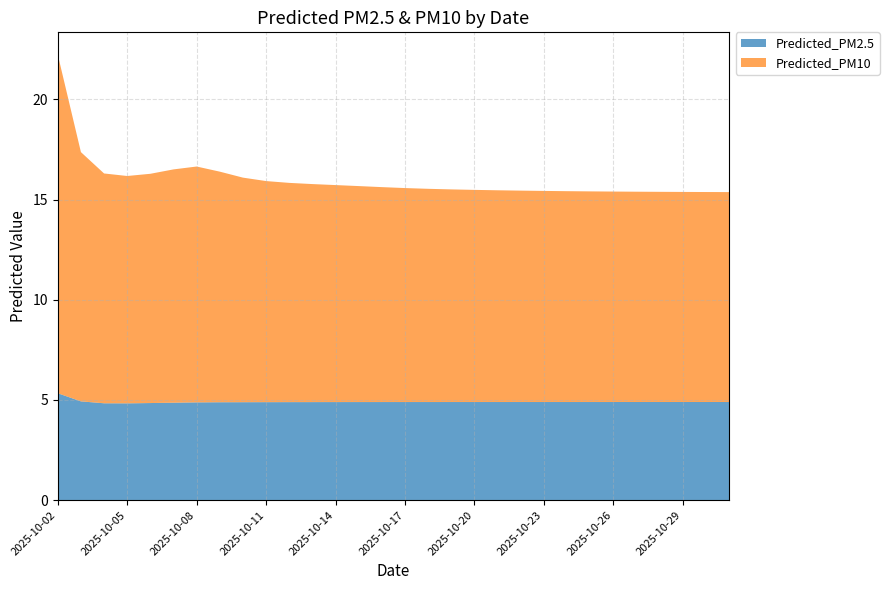

Reading left to right, extract all data points from this chart.

Predicted_PM2.5: 2025-10-02=5.3	2025-10-03=4.9	2025-10-04=4.8	2025-10-05=4.8	2025-10-06=4.8	2025-10-07=4.9	2025-10-08=4.9	2025-10-09=4.9	2025-10-10=4.9	2025-10-11=4.9	2025-10-12=4.9	2025-10-13=4.9	2025-10-14=4.9	2025-10-15=4.9	2025-10-16=4.9	2025-10-17=4.9	2025-10-18=4.9	2025-10-19=4.9	2025-10-20=4.9	2025-10-21=4.9	2025-10-22=4.9	2025-10-23=4.9	2025-10-24=4.9	2025-10-25=4.9	2025-10-26=4.9	2025-10-27=4.9	2025-10-28=4.9	2025-10-29=4.9	2025-10-30=4.9	2025-10-31=4.9
Predicted_PM10: 2025-10-02=16.9	2025-10-03=12.4	2025-10-04=11.5	2025-10-05=11.3	2025-10-06=11.4	2025-10-07=11.6	2025-10-08=11.8	2025-10-09=11.5	2025-10-10=11.2	2025-10-11=11.0	2025-10-12=10.9	2025-10-13=10.9	2025-10-14=10.8	2025-10-15=10.8	2025-10-16=10.7	2025-10-17=10.7	2025-10-18=10.6	2025-10-19=10.6	2025-10-20=10.6	2025-10-21=10.6	2025-10-22=10.6	2025-10-23=10.5	2025-10-24=10.5	2025-10-25=10.5	2025-10-26=10.5	2025-10-27=10.5	2025-10-28=10.5	2025-10-29=10.5	2025-10-30=10.5	2025-10-31=10.5